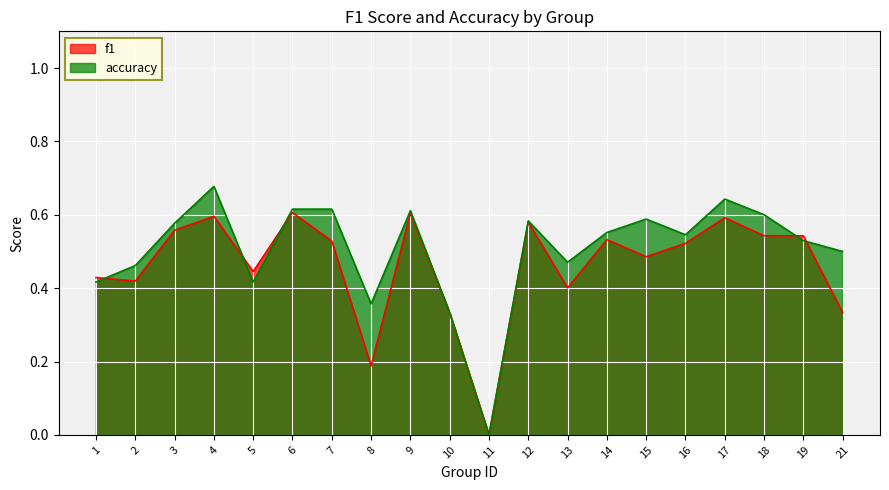

Between which two adjacent categories do accuracy and f1 first intersect?

1 and 2